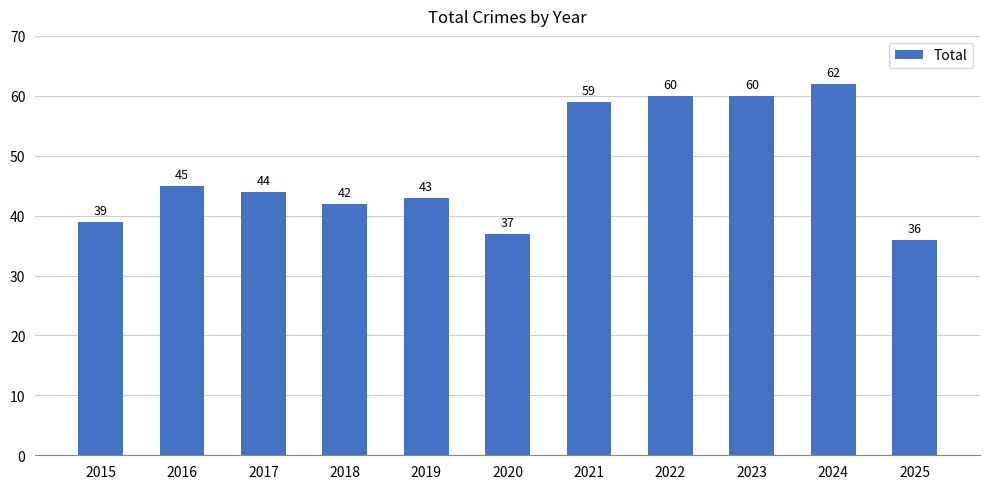

Reading right to left, list all the values displayed in this chart.

36	62	60	60	59	37	43	42	44	45	39